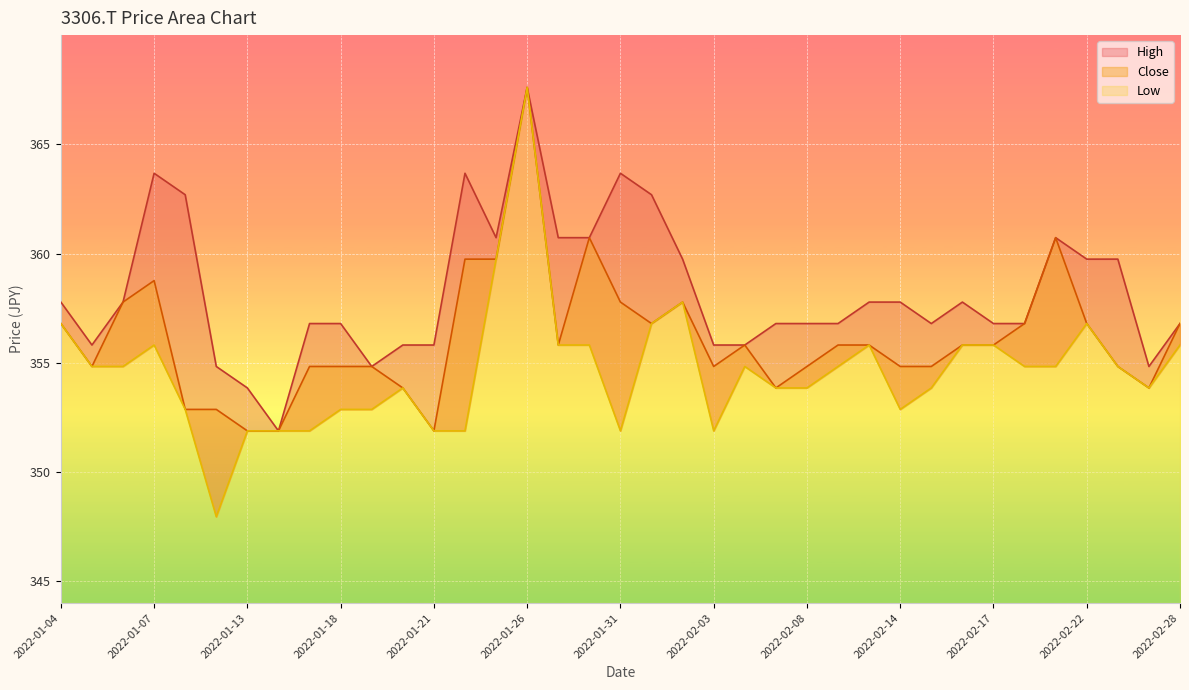

At which category does Close reach its first local peak?

2022-01-07